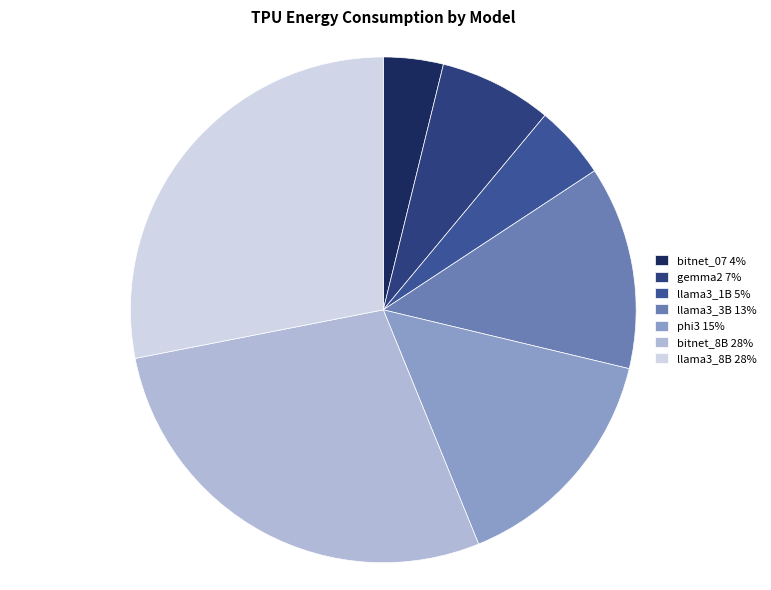

Does llama3_8B represent more than half of the total?

No